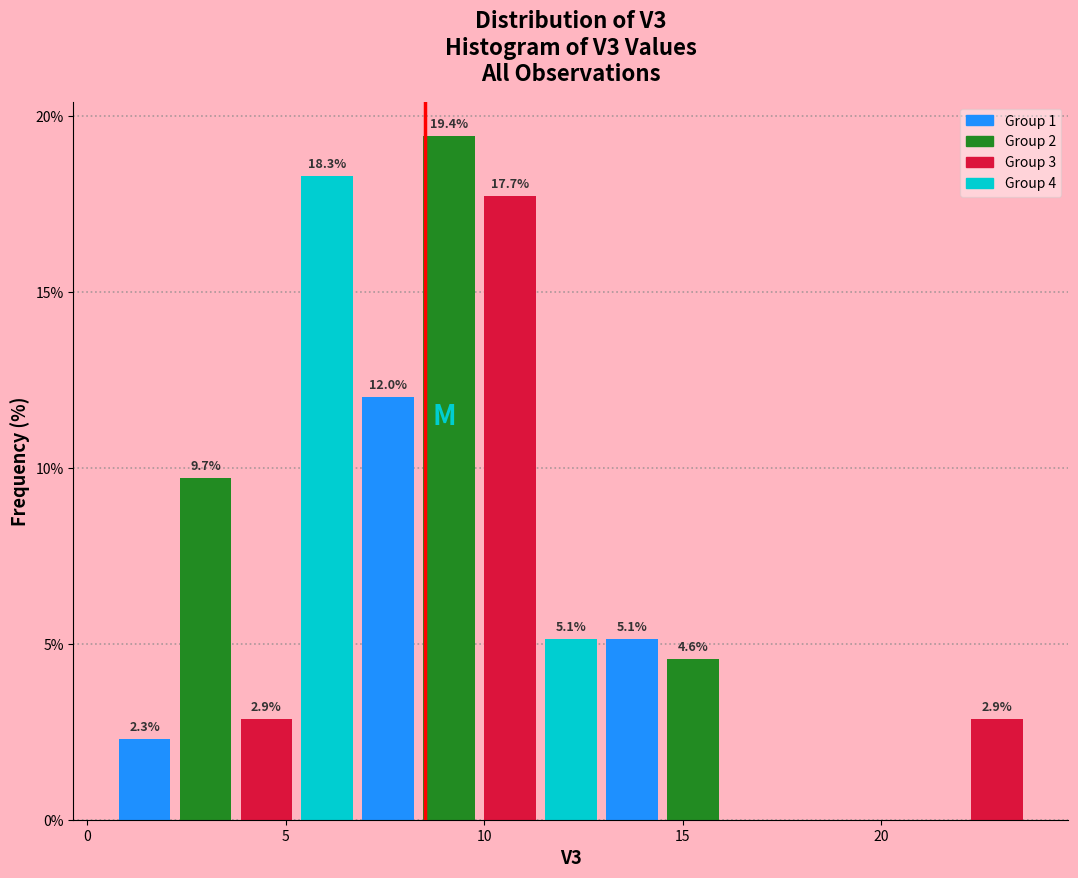

Around what value on the x-axis is the tallest bar? Give the approximate position of its centre, as read against the axis.

9.0